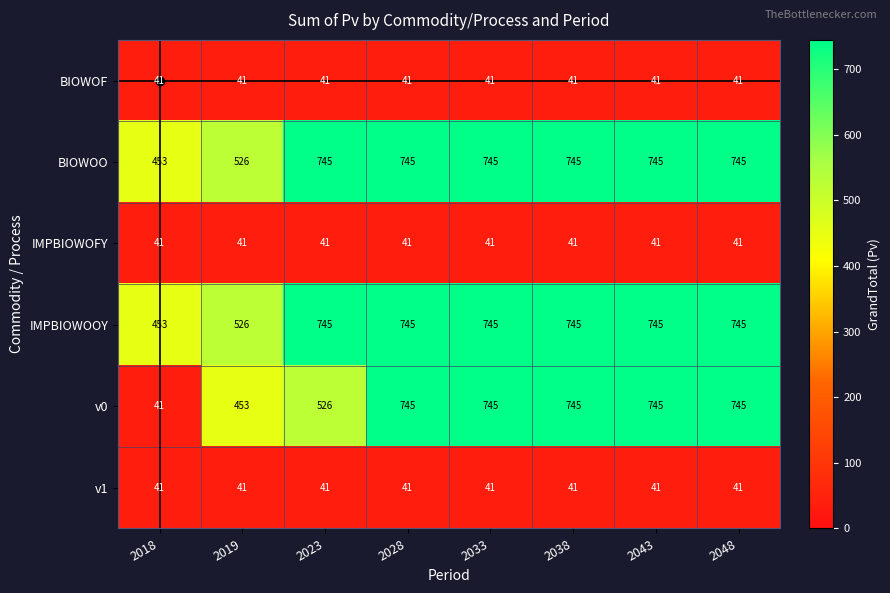

The IMPBIOWOFY series shows 68 at 2023. True or false?

False